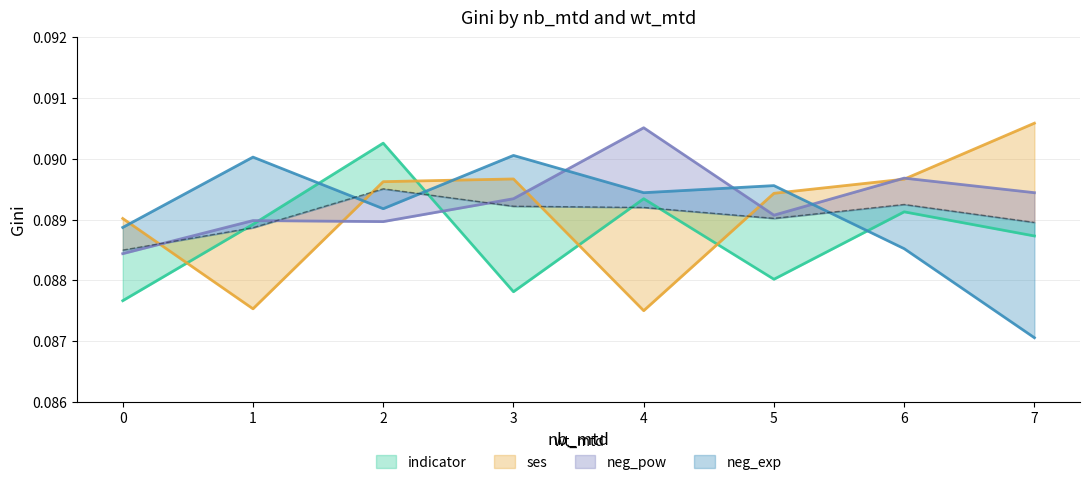

In ses, how many points are higher than both neighbors (excluding endpoints)?

1